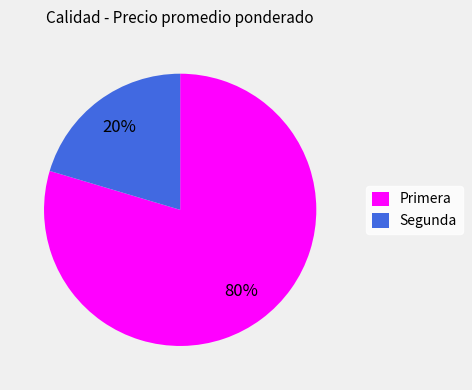

To the nearest percent, what is the average slice percentage?

50%